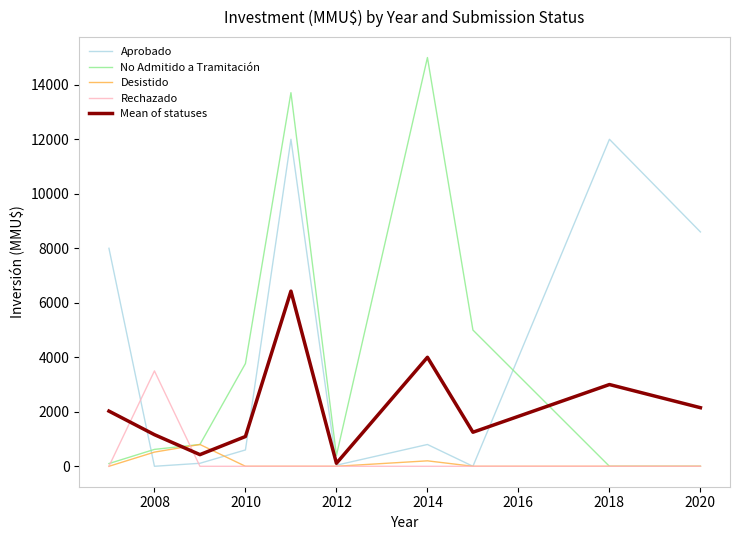

True or false: Rechazado and No Admitido a Tramitación cross at least once.

True